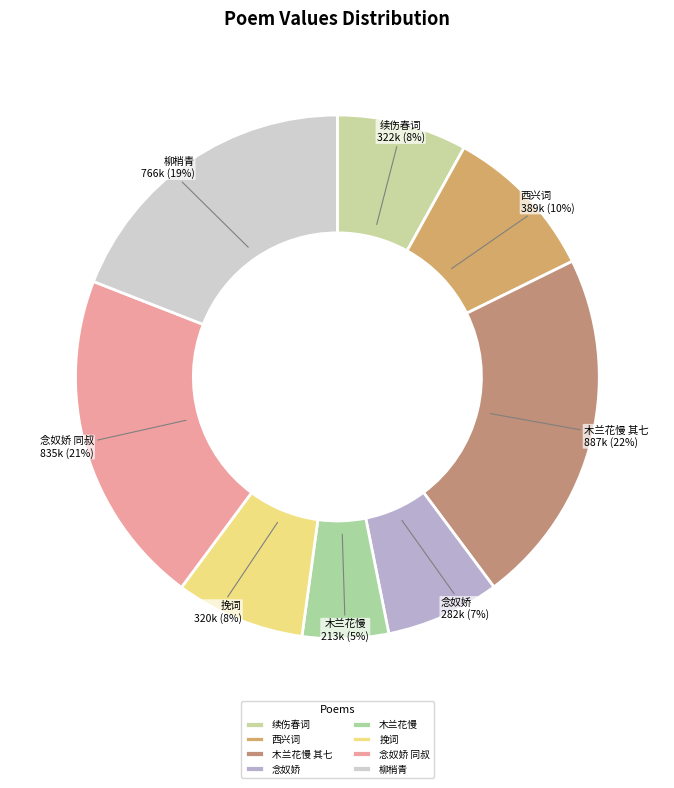

True or false: 木兰花慢 accounts for 5% of the total.

True